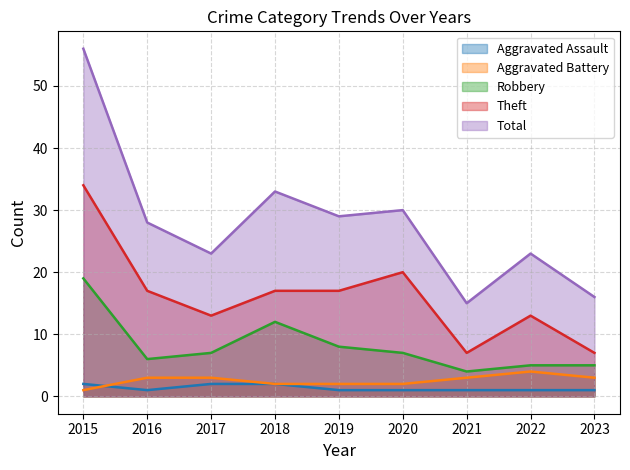

True or false: Aggravated Assault and Theft cross at least once.

False